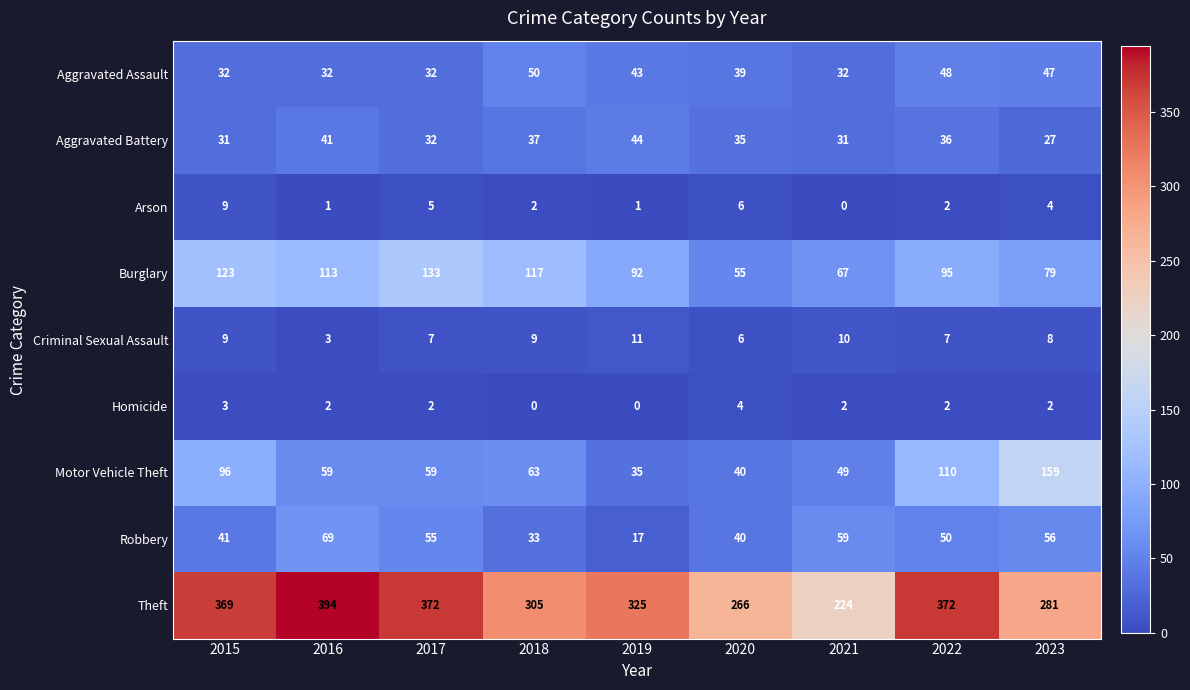

At how many categories does at least one series exceed 43?

9